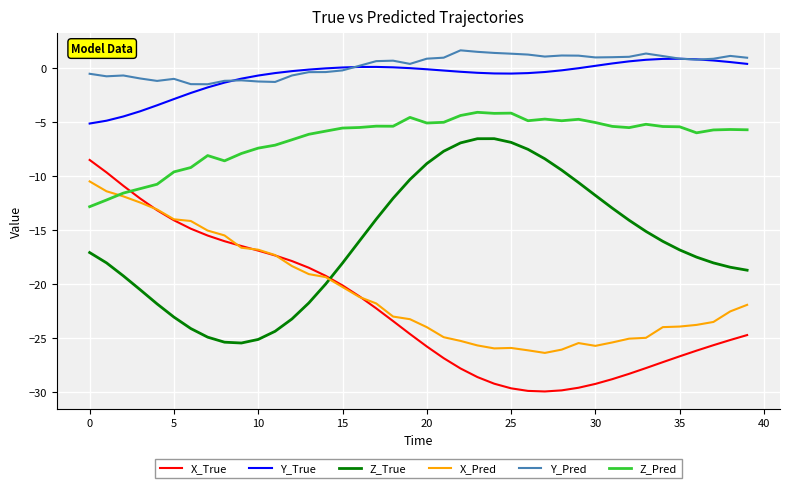

What is the smallest value displayed?

-30.0